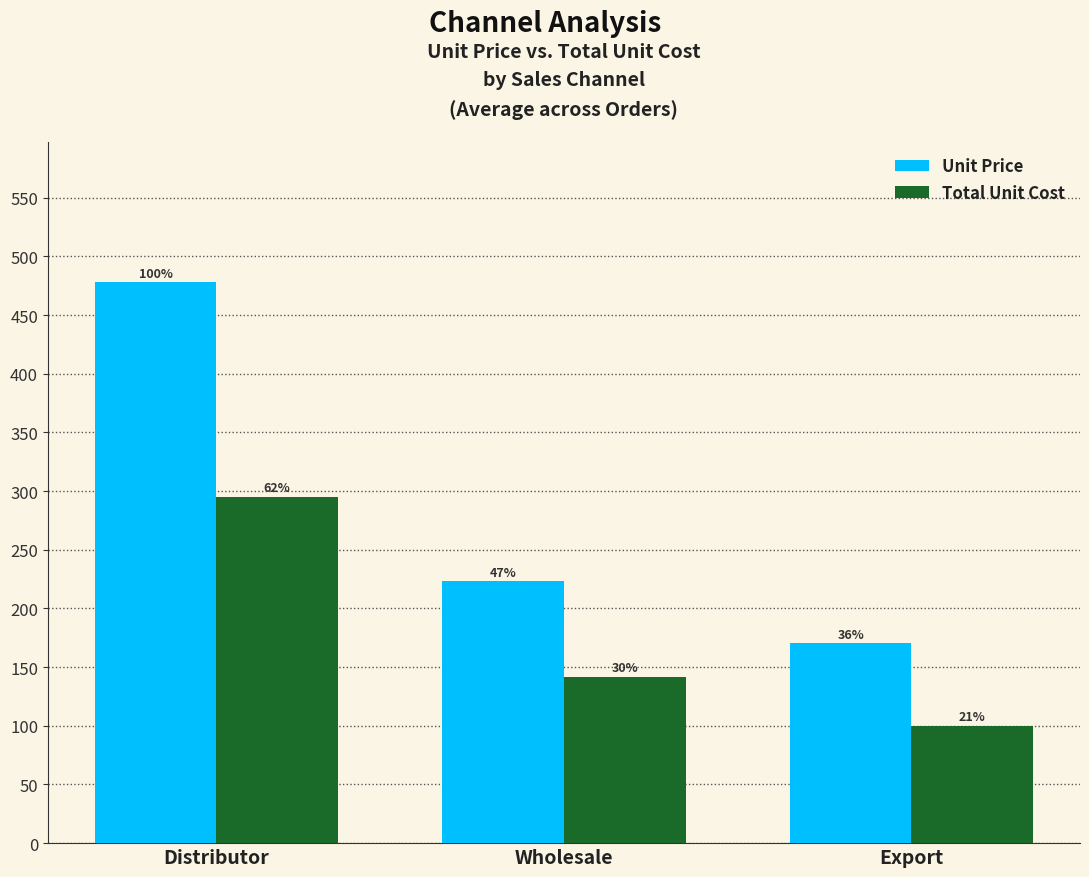

Which series changed the most between Wholesale and Export?

Unit Price